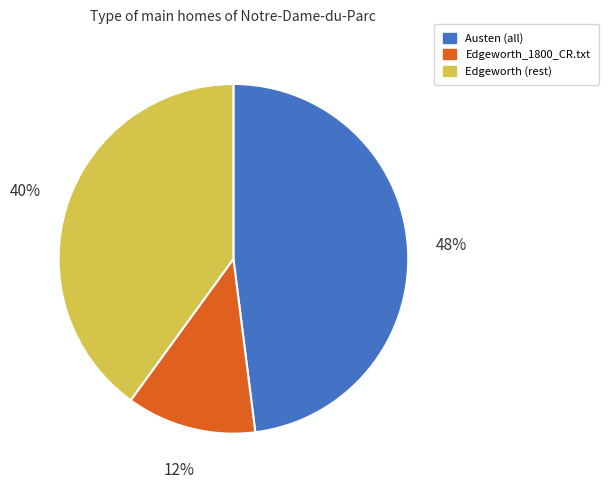

Rank the categories by value from lowest to highest.

Edgeworth_1800_CR.txt, Edgeworth (rest), Austen (all)